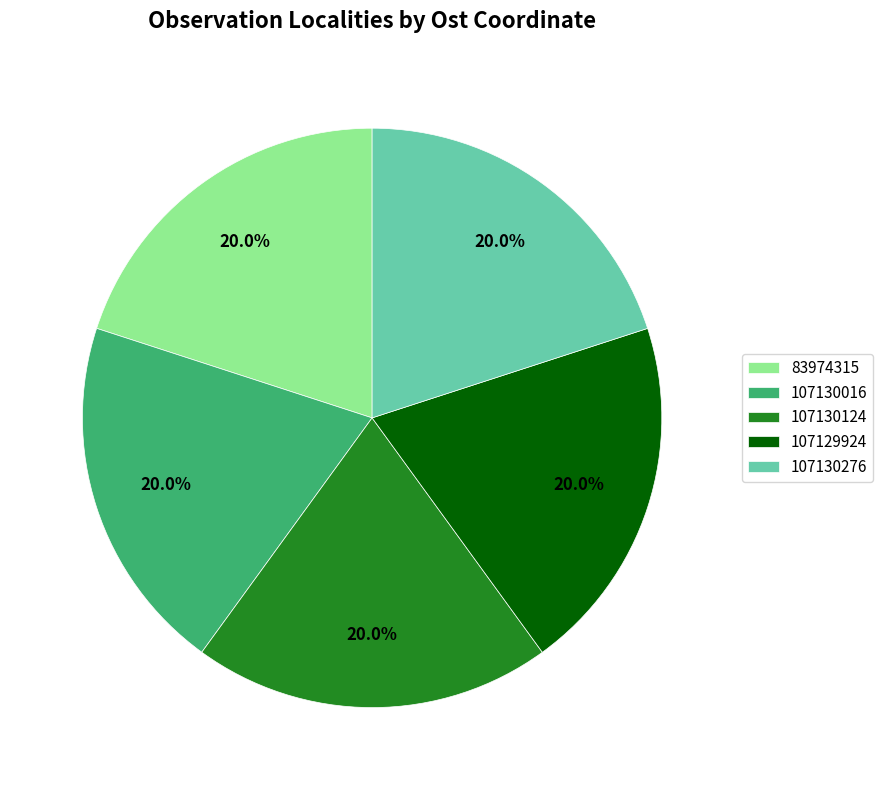

Does 107129924 represent more than half of the total?

No